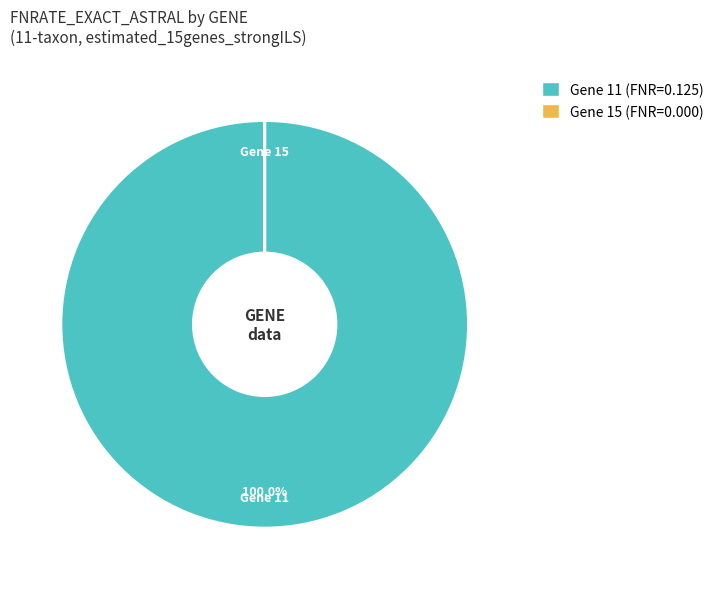

Is there any slice that represents more than half of the pie?

Yes